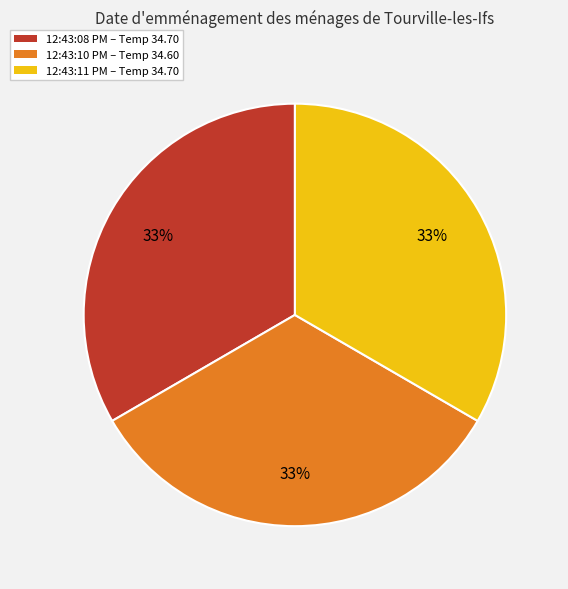

To the nearest percent, what is the average slice percentage?

33%